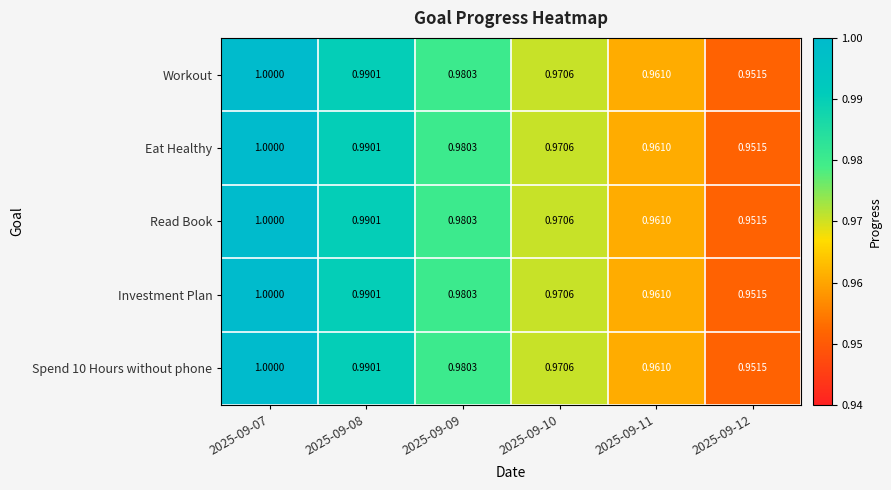

Is the value of Read Book at 2025-09-08 greater than the value of Investment Plan at 2025-09-12?

Yes